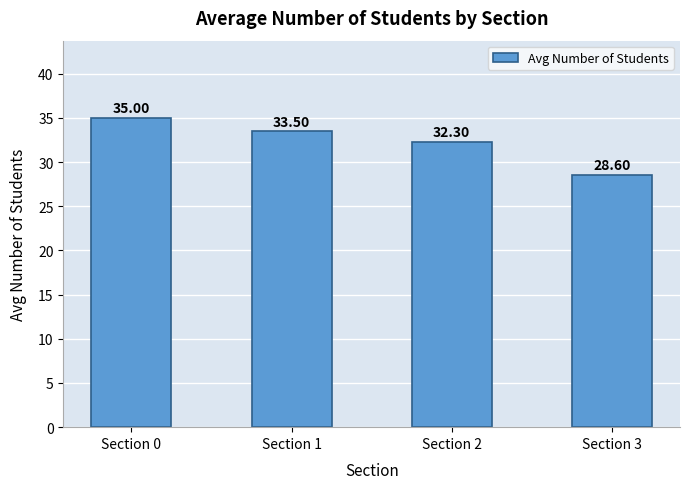

Reading left to right, extract all data points from this chart.

35.0	33.5	32.3	28.6